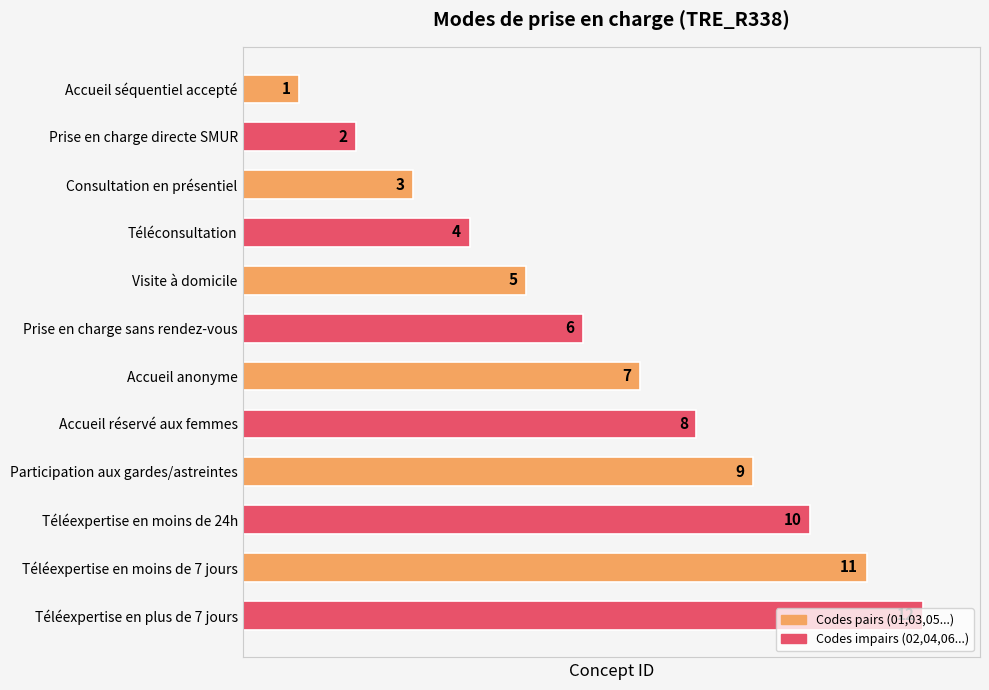

The value at Prise en charge sans rendez-vous is 8. True or false?

False